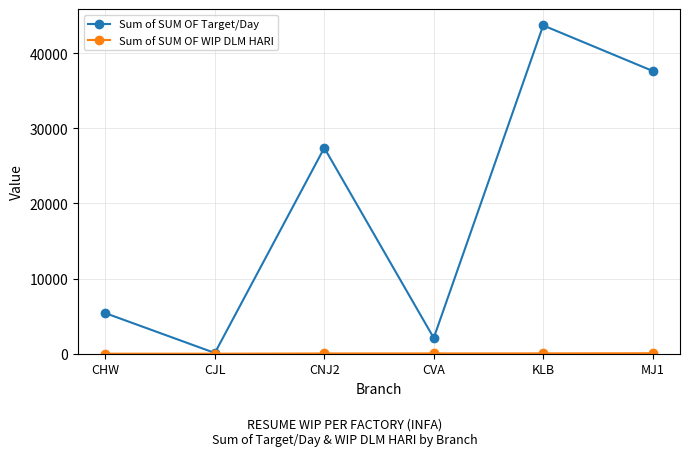

What position from the right is KLB?

2